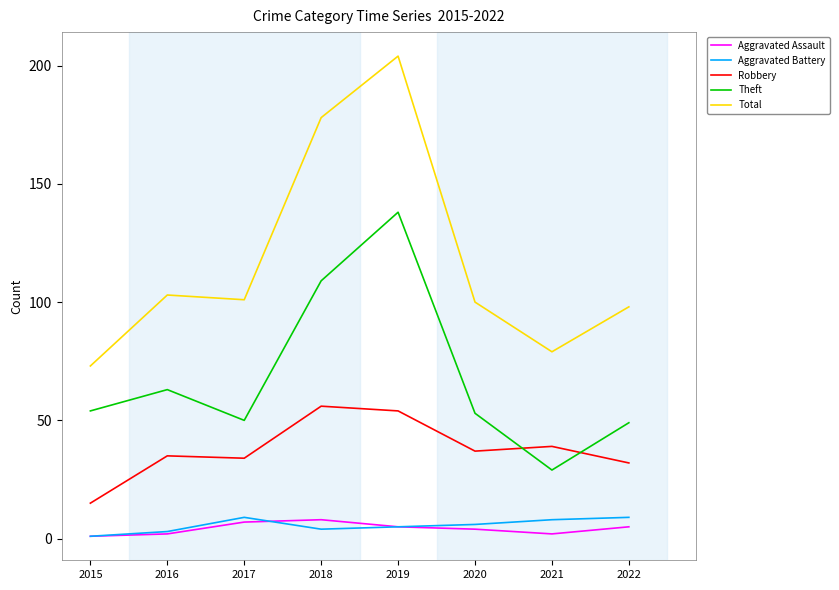

Is this an area chart (filled region under the line)?

No